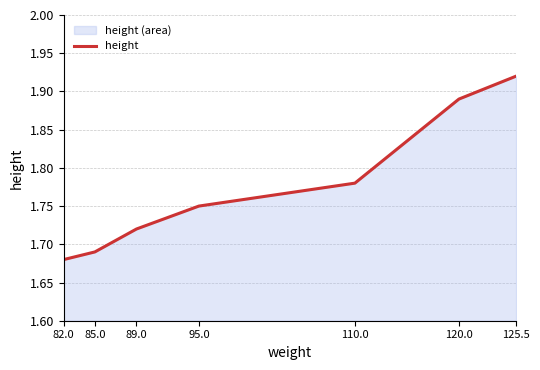

The chart shows a value of 0.4 at 82.0. True or false?

False